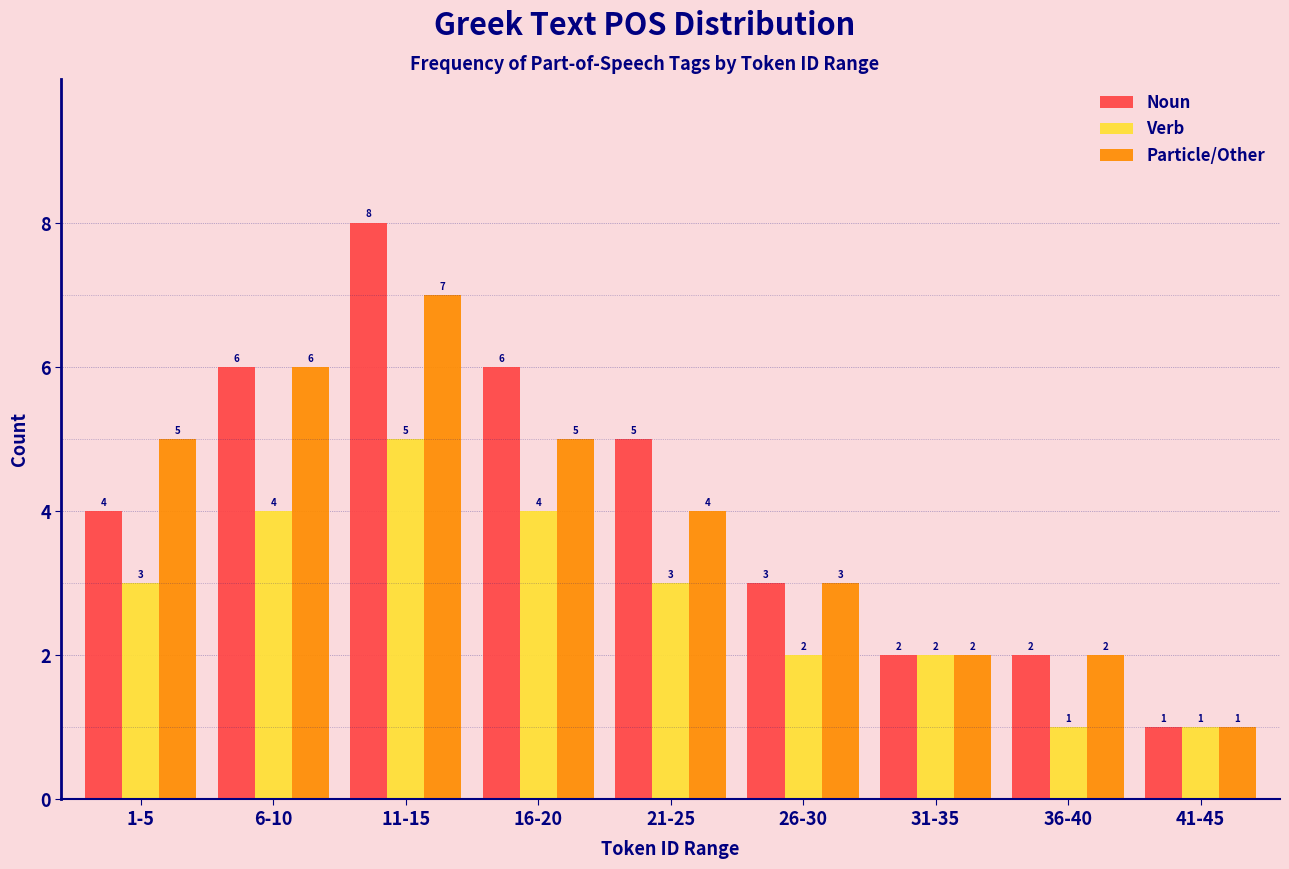

Reading left to right, transcribe all the data shown in this chart.

Noun: 1-5=4	6-10=6	11-15=8	16-20=6	21-25=5	26-30=3	31-35=2	36-40=2	41-45=1
Verb: 1-5=3	6-10=4	11-15=5	16-20=4	21-25=3	26-30=2	31-35=2	36-40=1	41-45=1
Particle/Other: 1-5=5	6-10=6	11-15=7	16-20=5	21-25=4	26-30=3	31-35=2	36-40=2	41-45=1